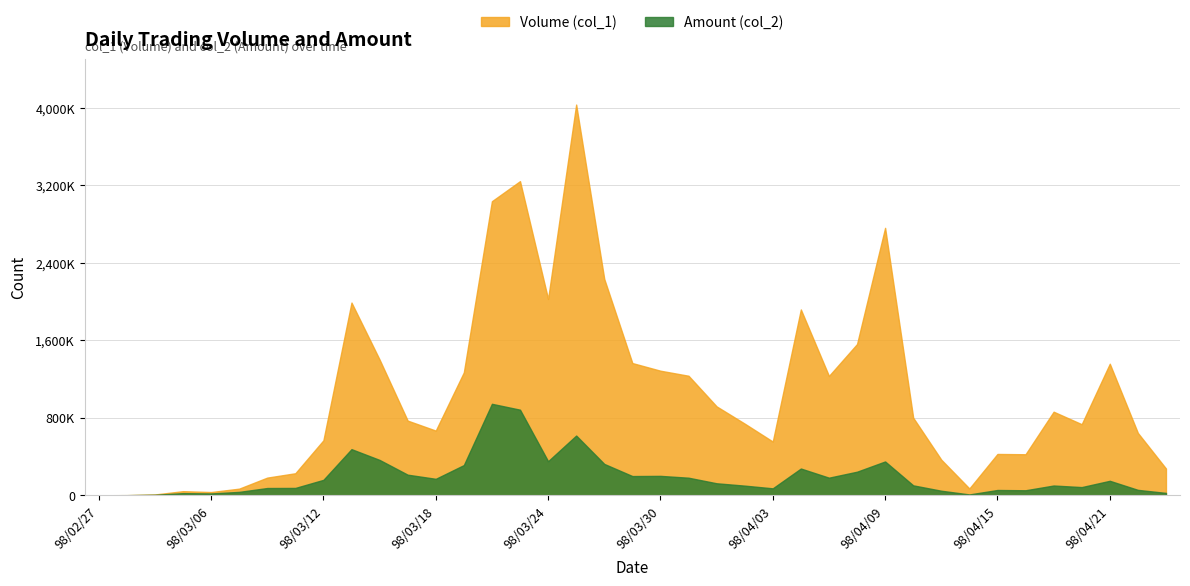

True or false: Amount (col_2) has a value of 180960 at 98/03/31.

True